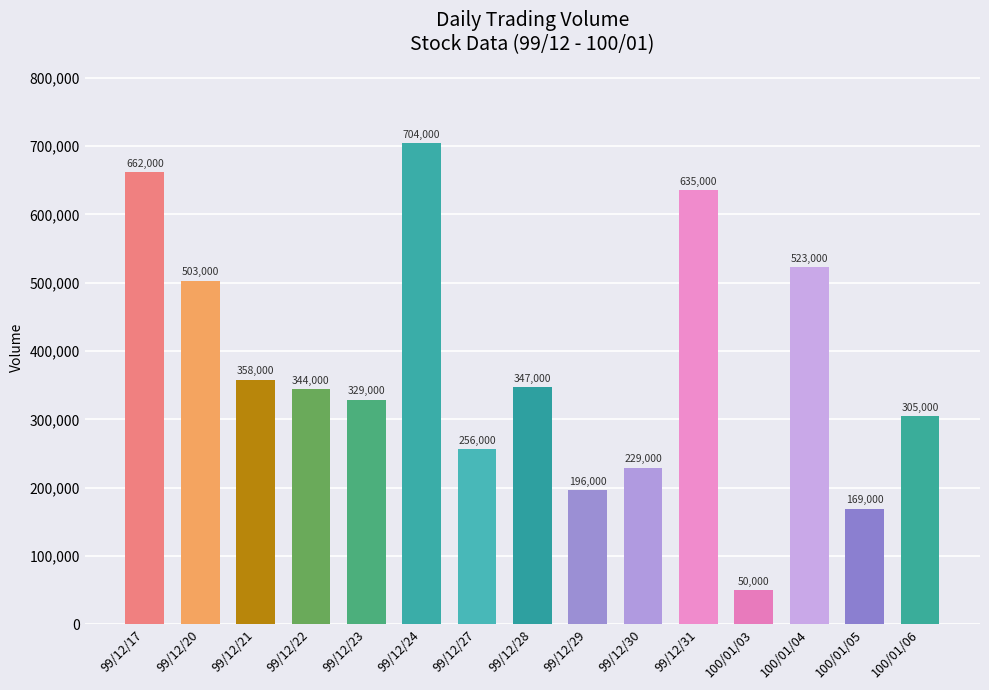

Which label corresponds to the smallest value in the chart?

100/01/03